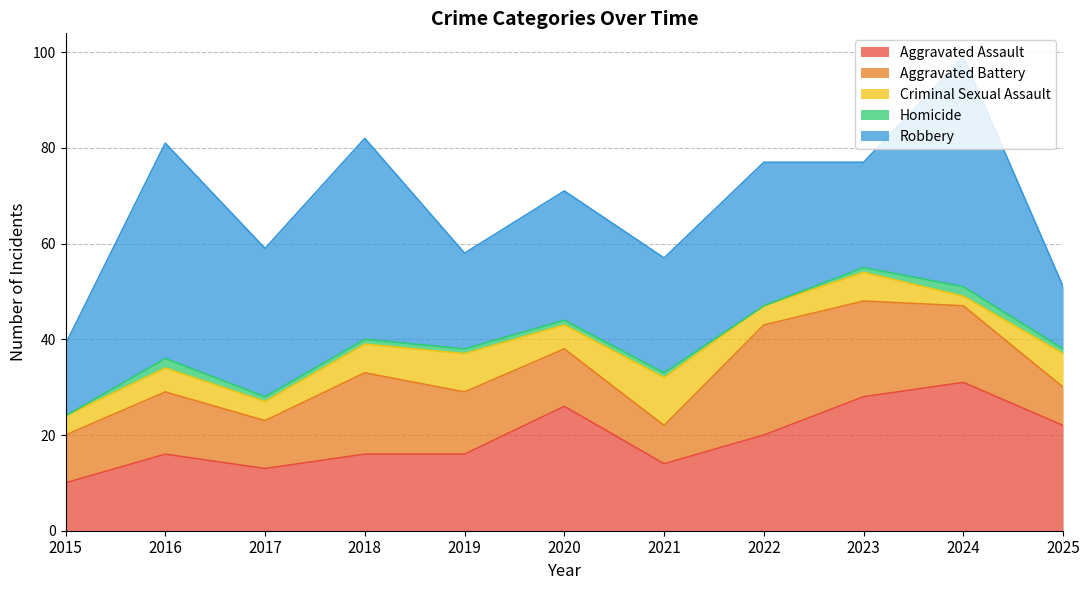

What is the value of the Aggravated Assault point at the 6th from the left?

26